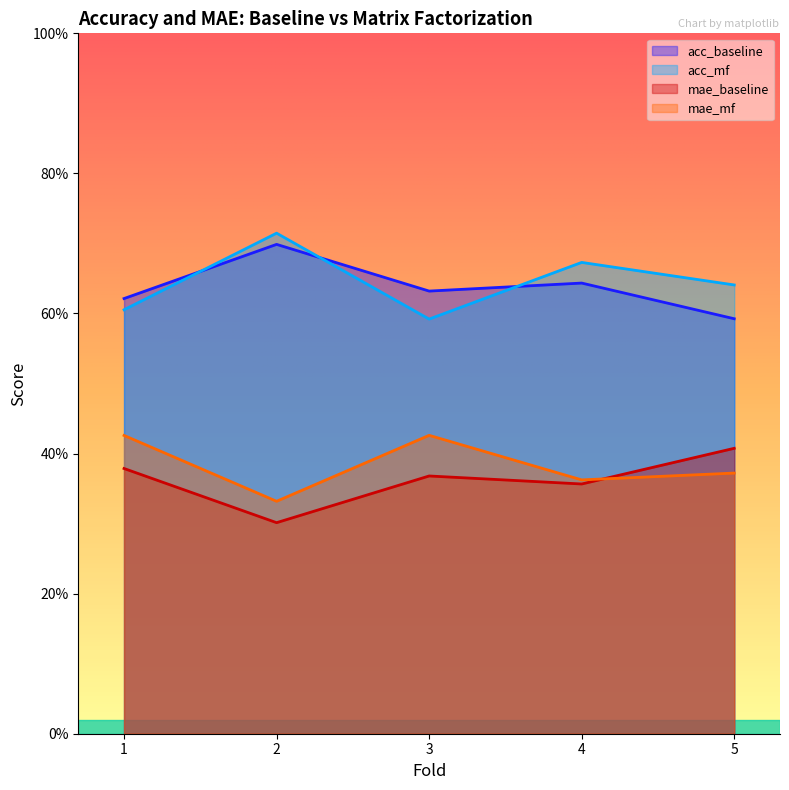

What is the difference between the mae_baseline values at 2 and 3?

0.1